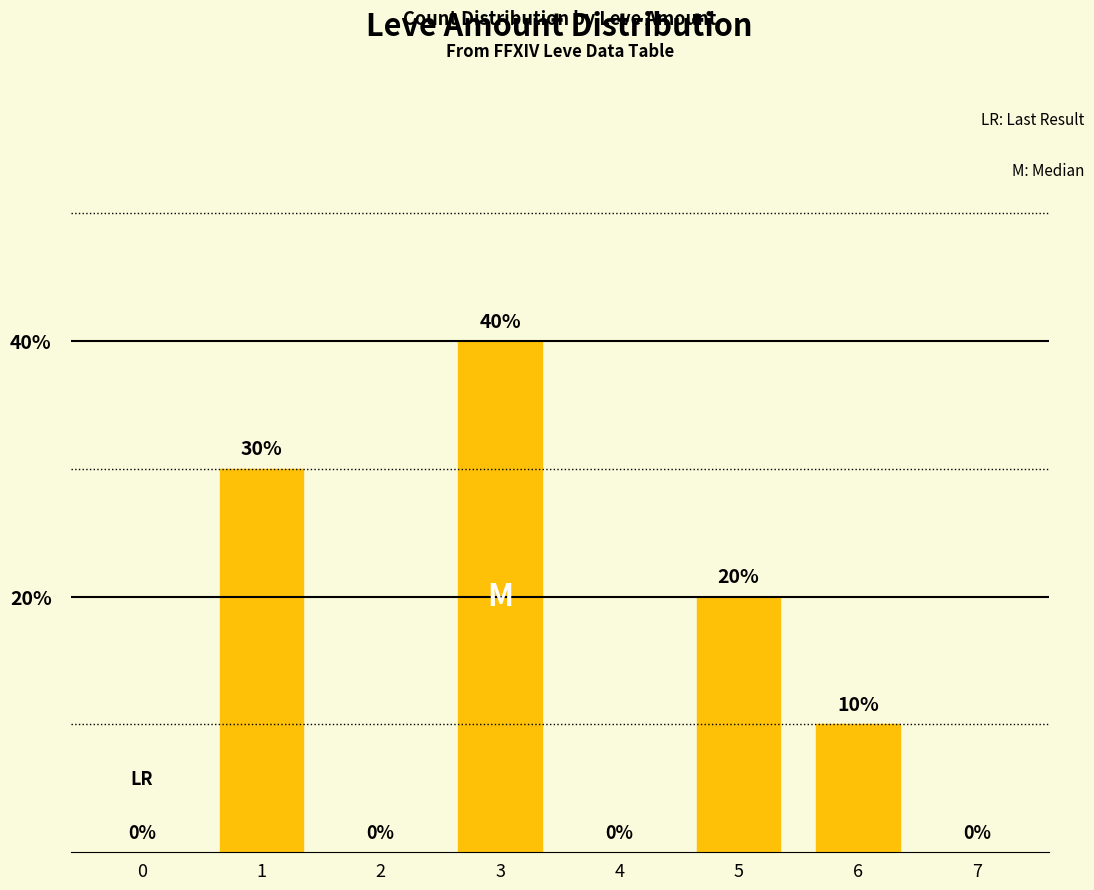

What is the sum of all values?

100